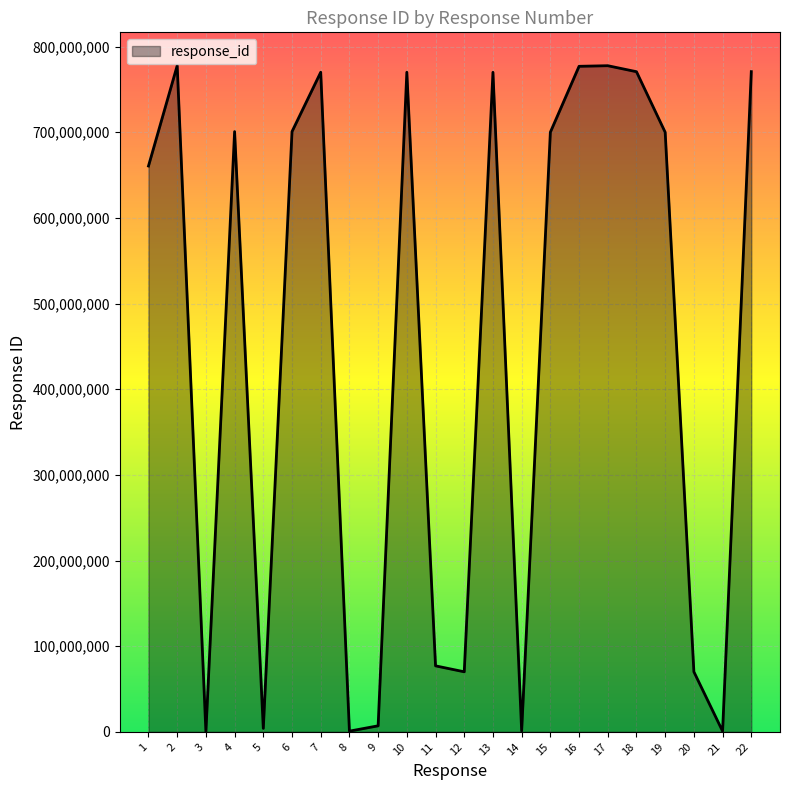

The value at 18 is 196446531. True or false?

False